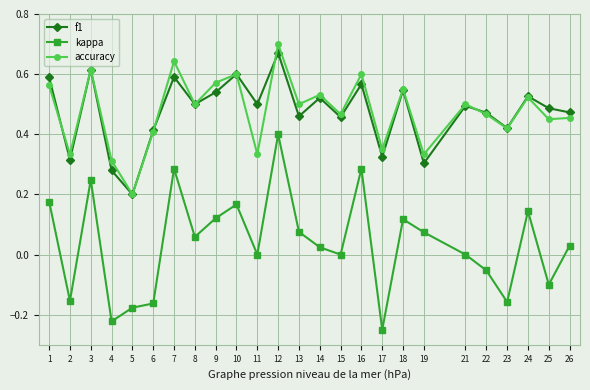

The value of accuracy at 18 is 0.9. True or false?

False